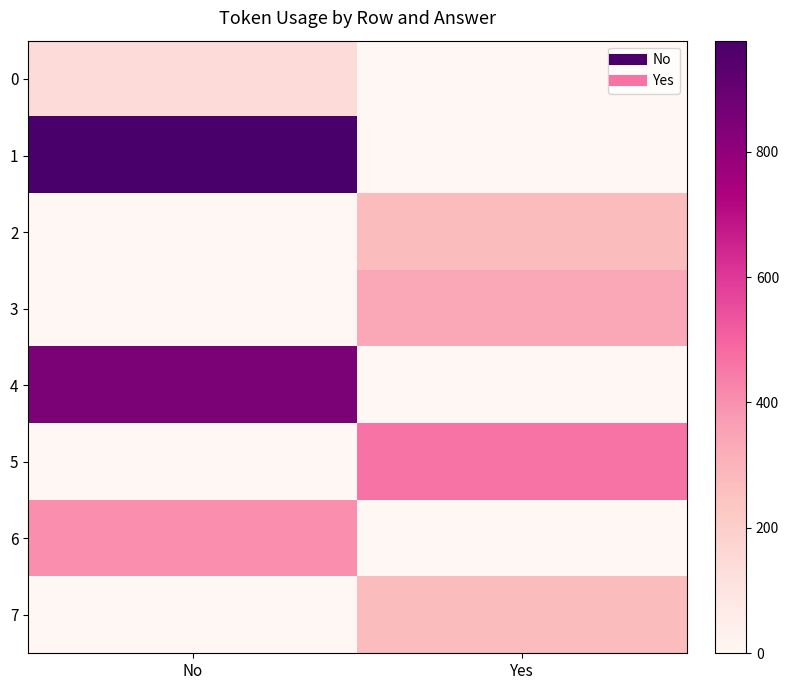

At which category is the sum across all series the highest?

No